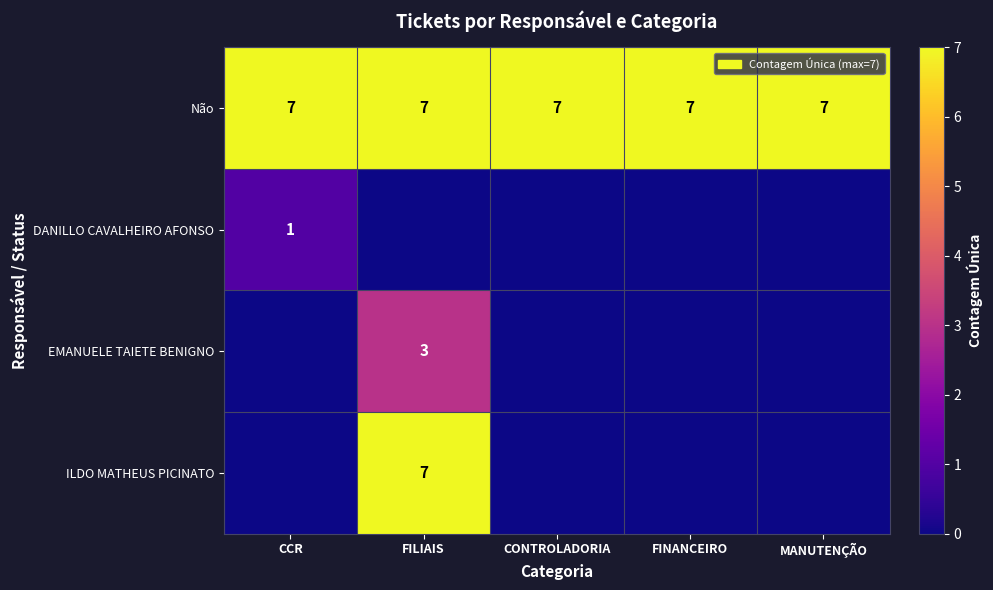

What is the sum of all Não values?

35